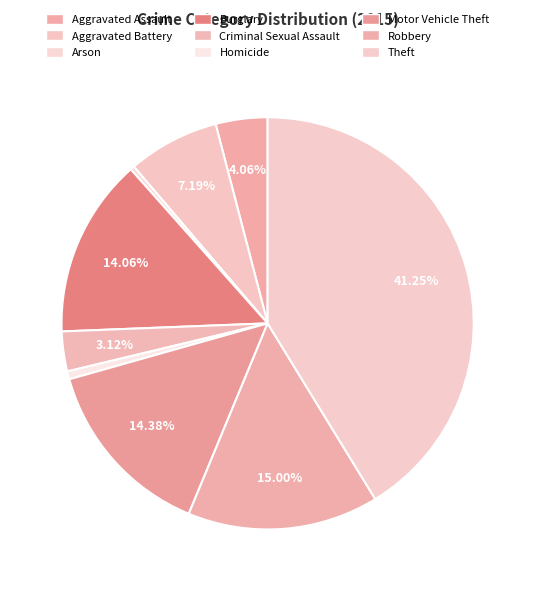

How many slices are in this pie chart?

9